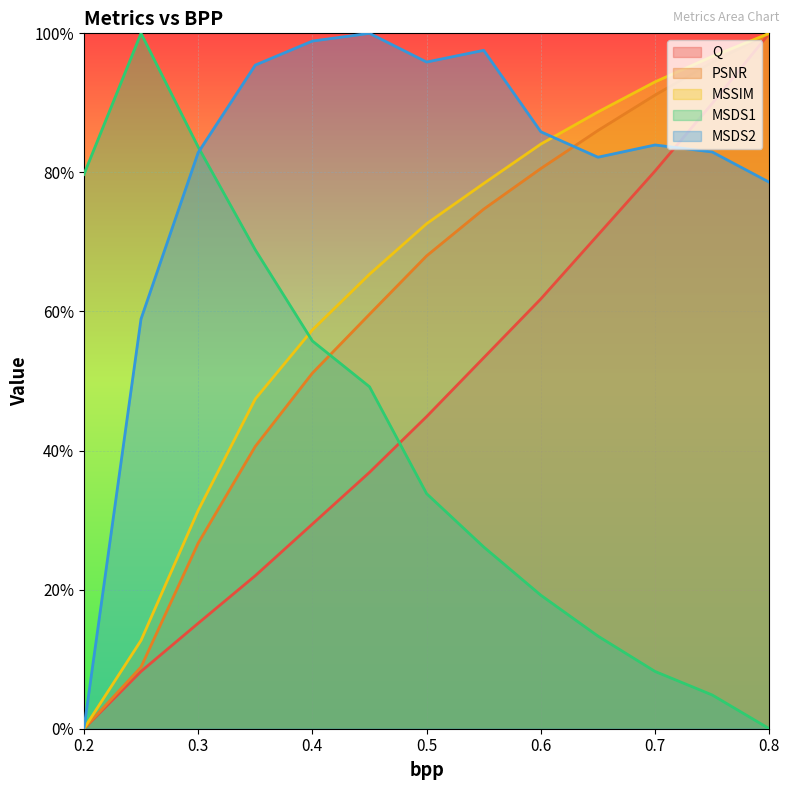

What is the label of the 12th point from the right?

0.25